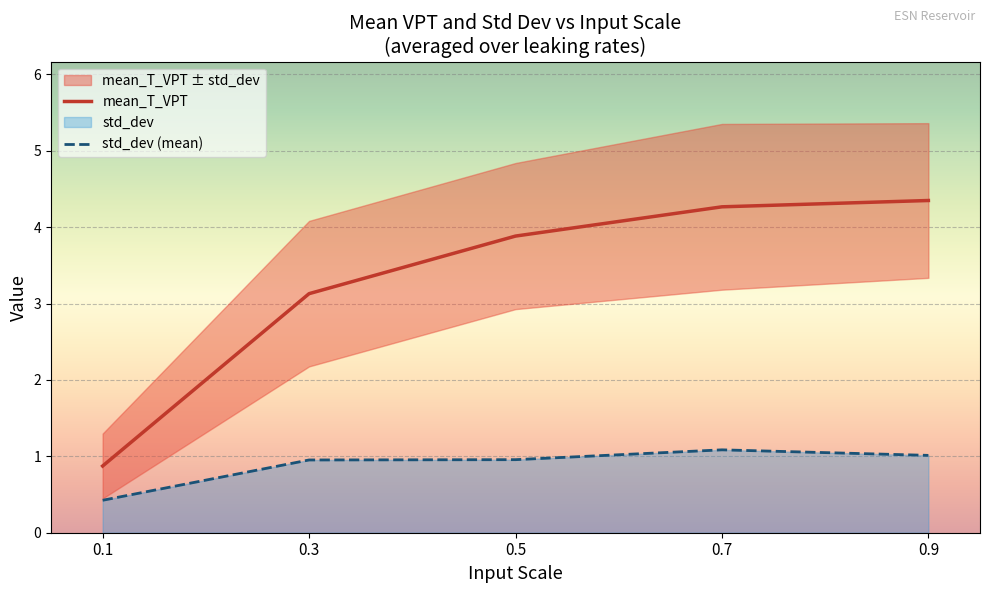

Reading right to left, transcribe all the data shown in this chart.

mean_T_VPT: 0.9=4.3	0.7=4.3	0.5=3.9	0.3=3.1	0.1=0.9
std_dev (mean): 0.9=1.0	0.7=1.1	0.5=1.0	0.3=1.0	0.1=0.4